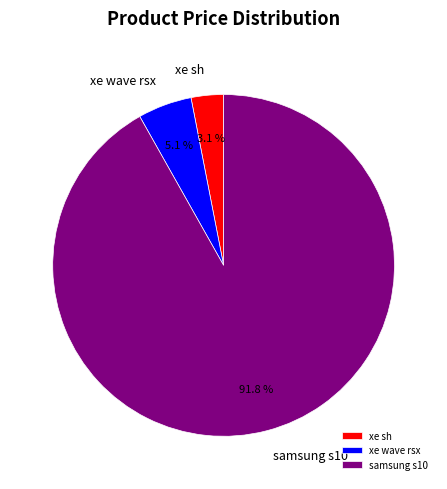

True or false: samsung s10 accounts for 99% of the total.

False